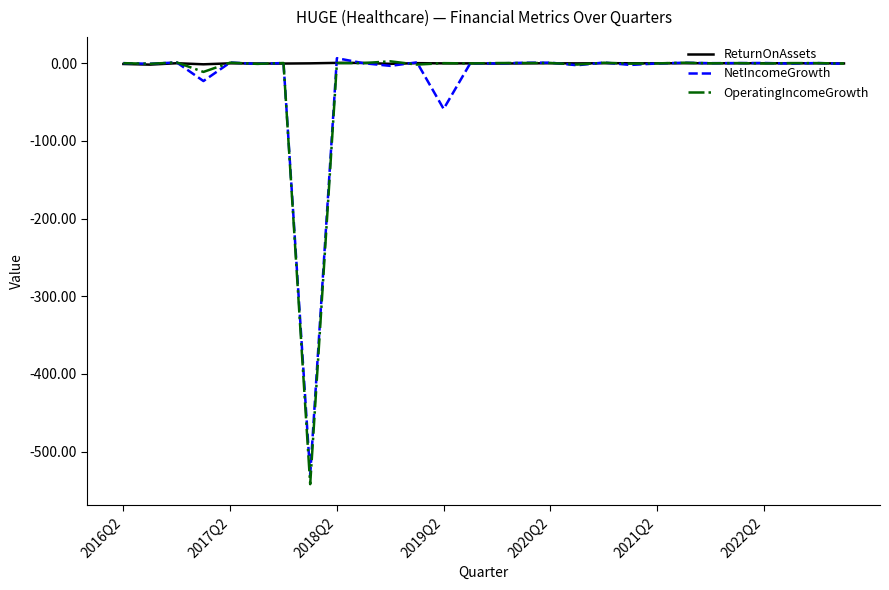

Which series has the largest range (max minus min)?

OperatingIncomeGrowth